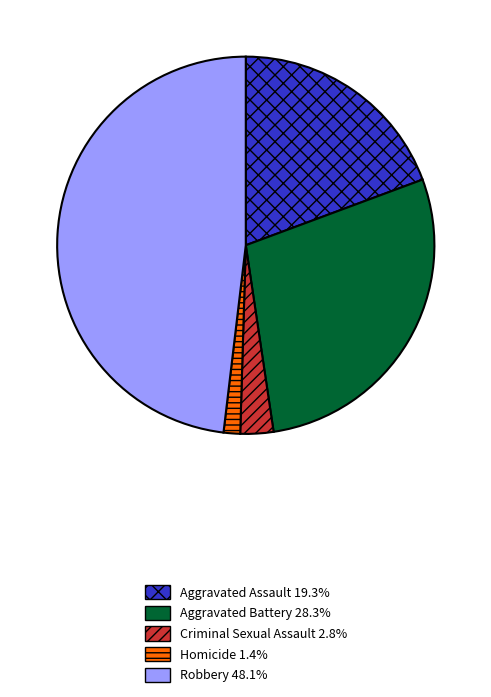

Do Aggravated Battery and Aggravated Assault together represent more than half of the pie?

No